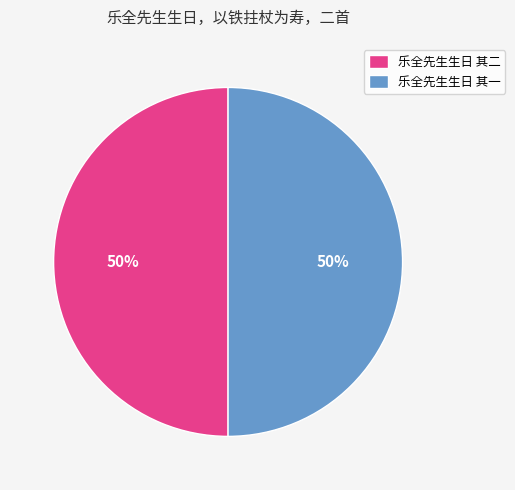

To the nearest percent, what is the average slice percentage?

50%